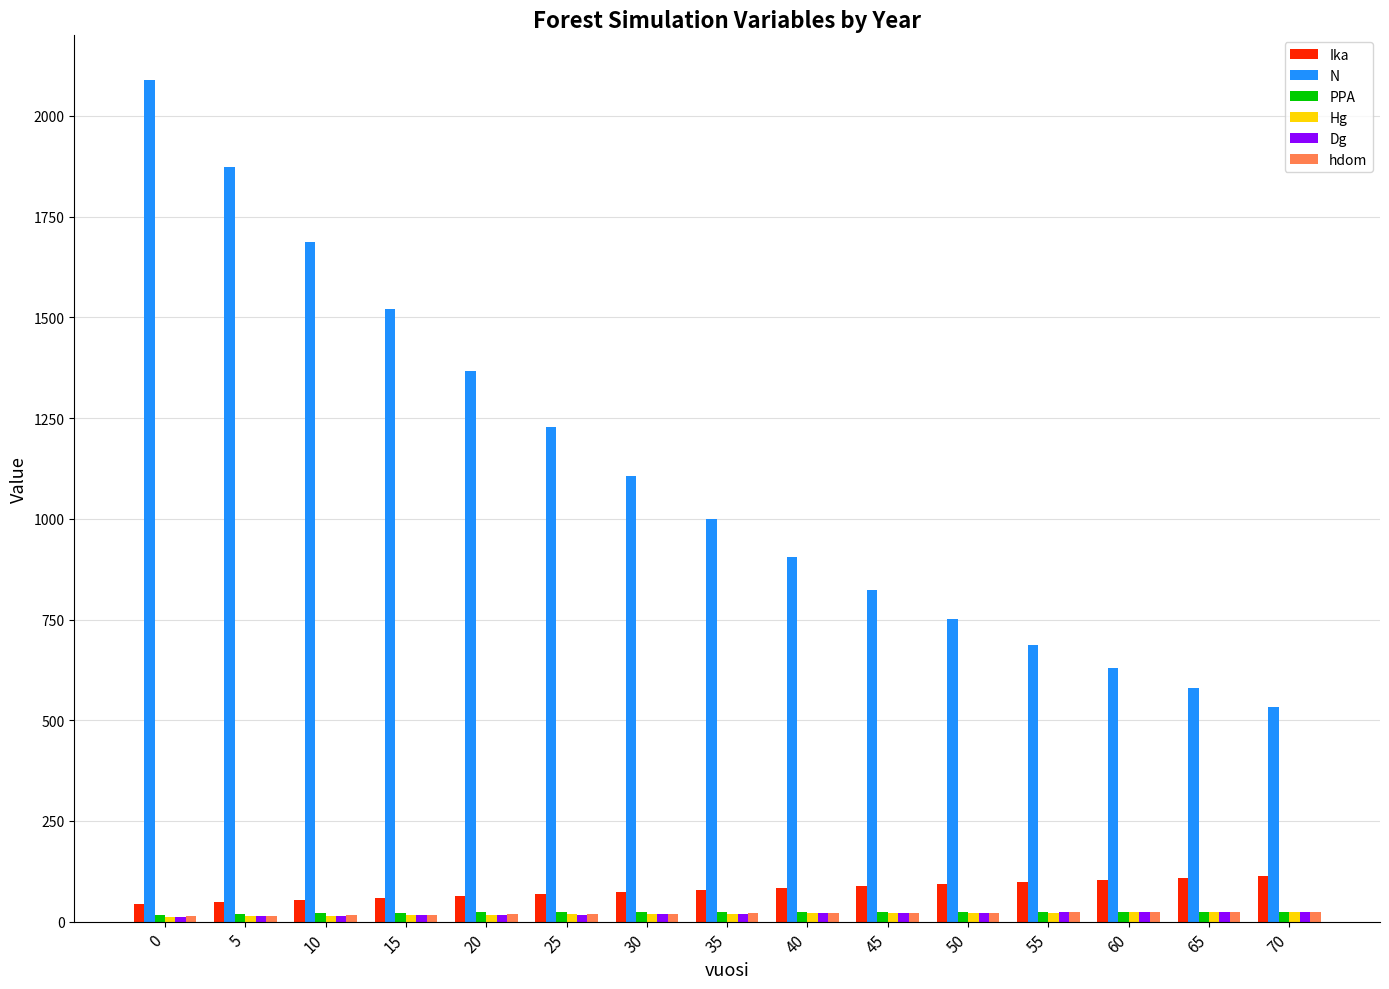

What is the difference between the maximum and minimum values in the hdom series?

10.7